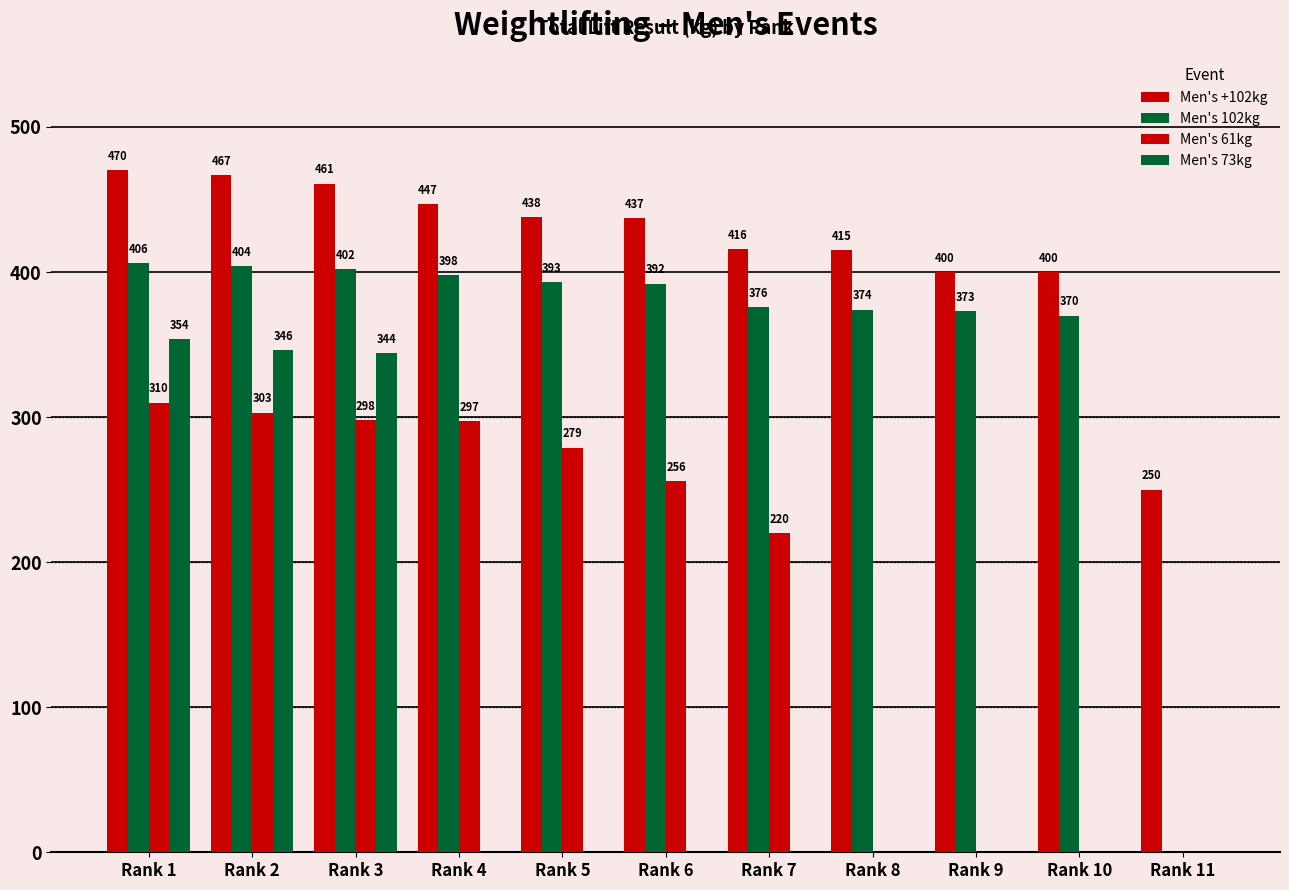

Rank the series at Rank 8 from highest to lowest value.

Men's +102kg, Men's 102kg, Men's 61kg, Men's 73kg